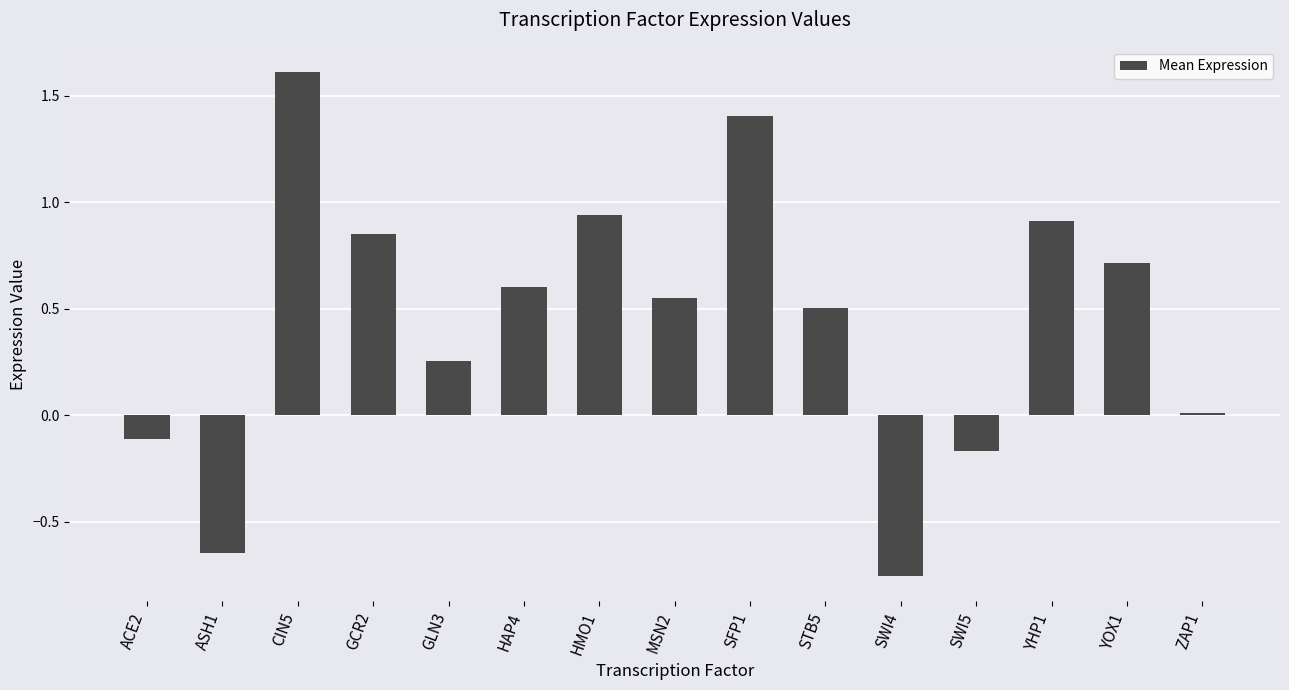

What is the difference between the values at SWI4 and GLN3?

1.0